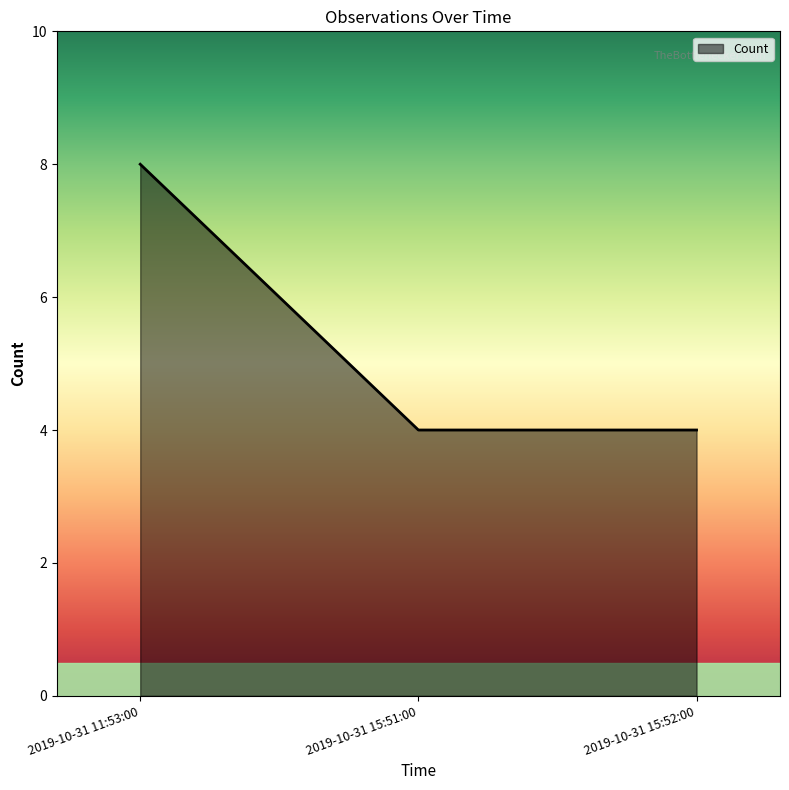

Read the value at 2019-10-31 15:52:00.

4